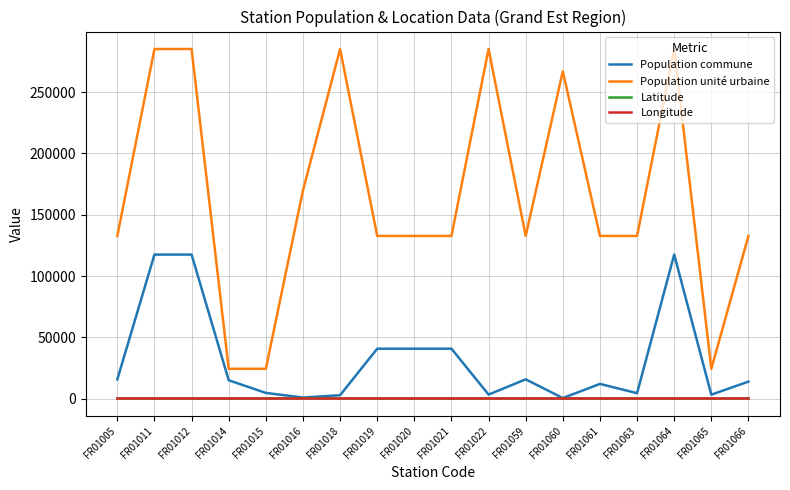

Is the value of Population commune at FR01012 greater than the value of Latitude at FR01020?

Yes